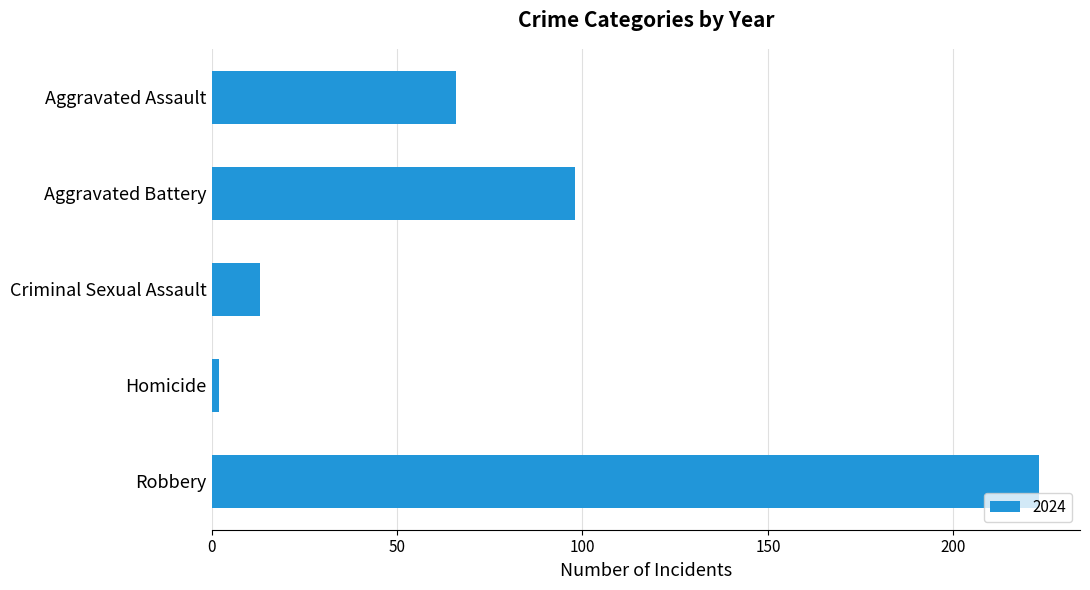

How many series are shown in this chart?

1